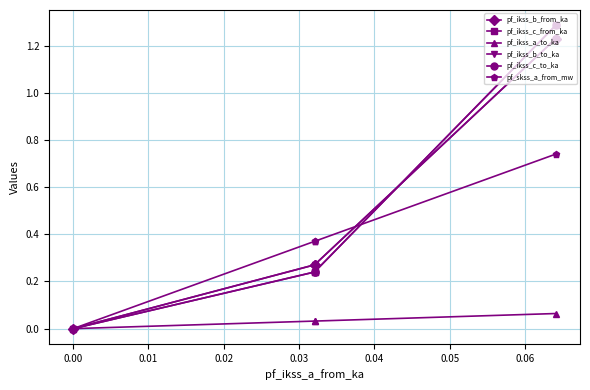

Which series changed the most between 0.01 and 0.02?

pf_skss_a_from_mw